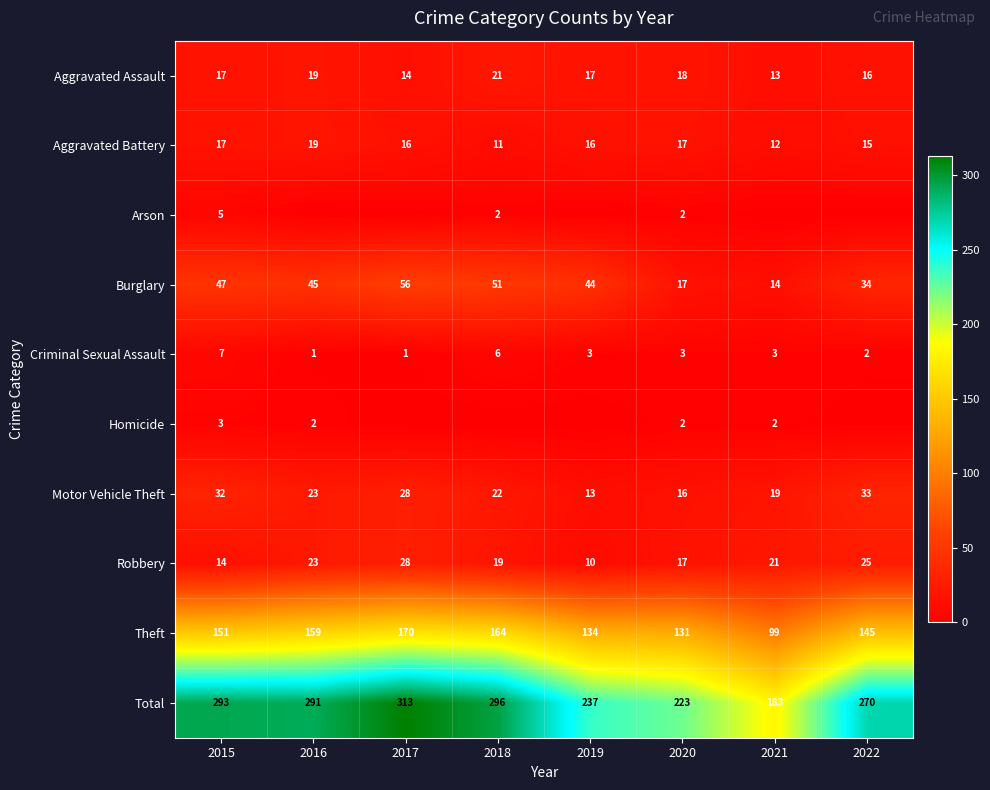

The Total series shows 419 at 2018. True or false?

False